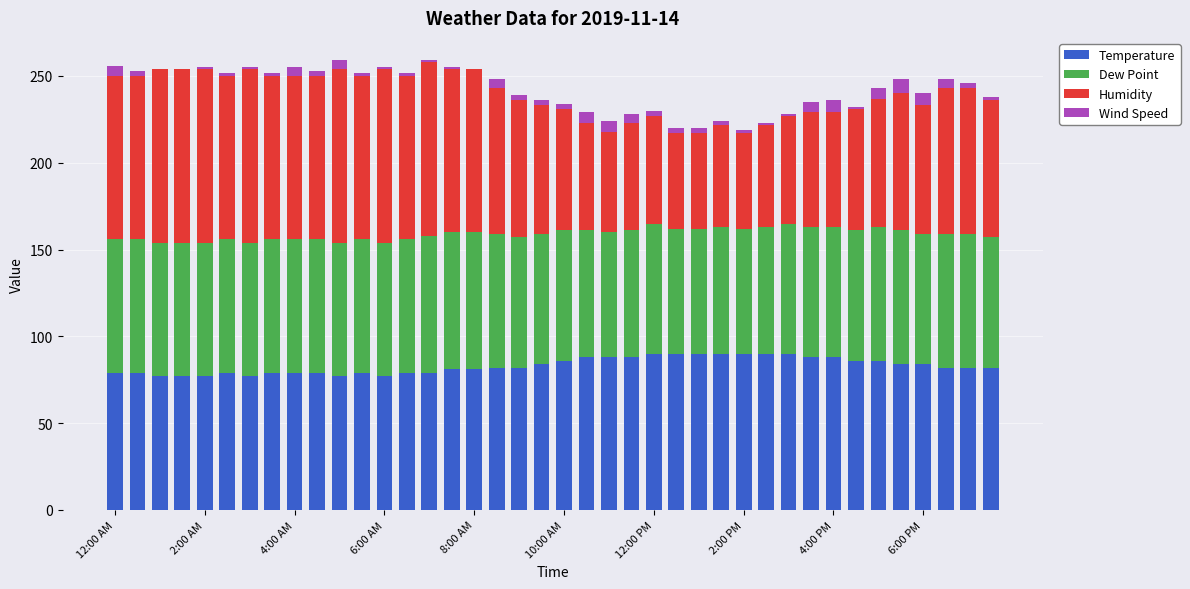

What are all the series names shown in the legend?

Temperature, Dew Point, Humidity, Wind Speed